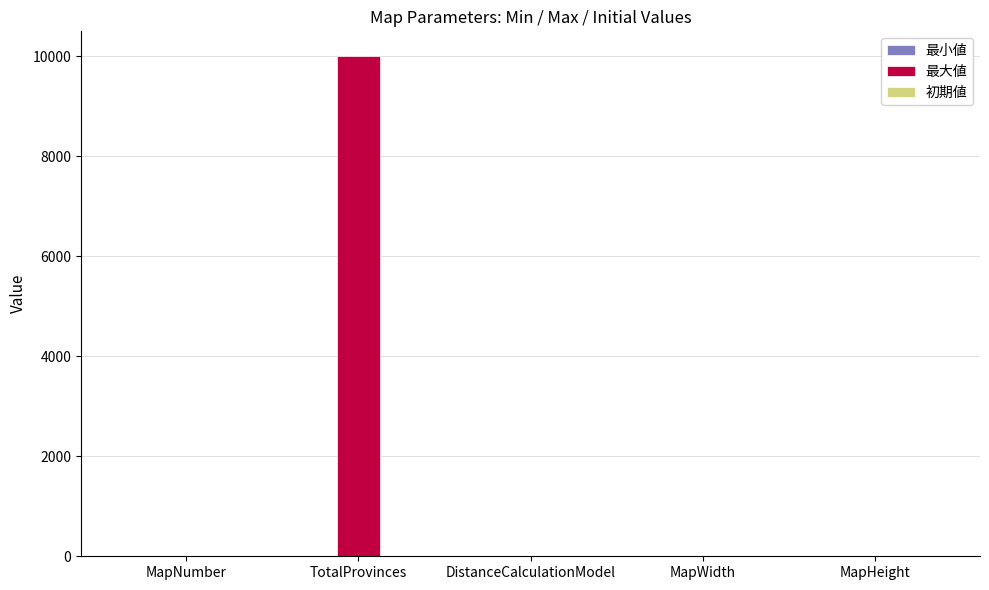

Which series has the largest total across all categories?

最大値